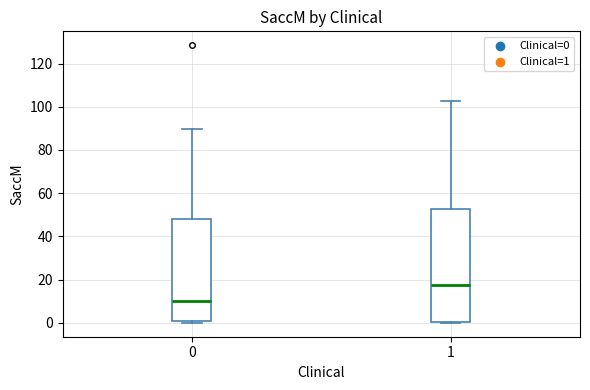

Where does the upper whisker of the box at x = 0 end on the y-axis? The values are not printed on the chart, so give them approximately, as read against the axis.

90